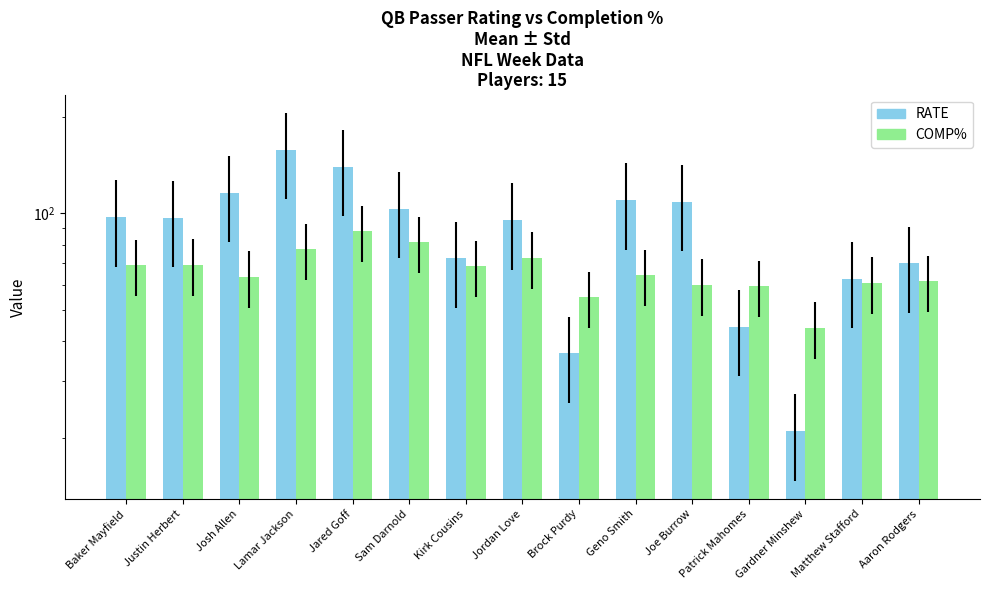

What is the sum of all COMP% values?

994.7